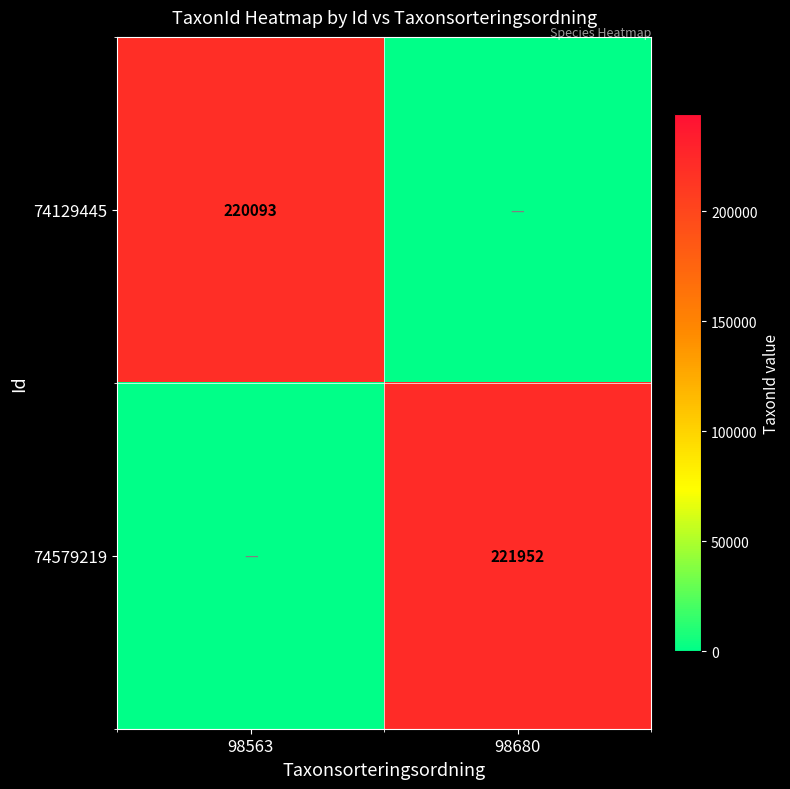

Is it true that 74579219 equals 221952 at 98680?

True